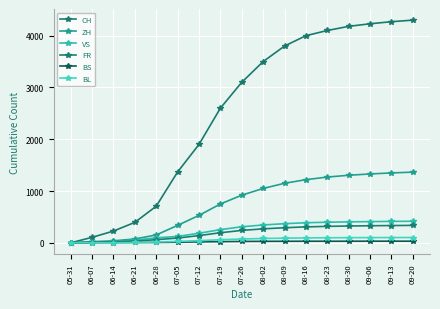

What are all the series names shown in the legend?

CH, ZH, VS, FR, BS, BL